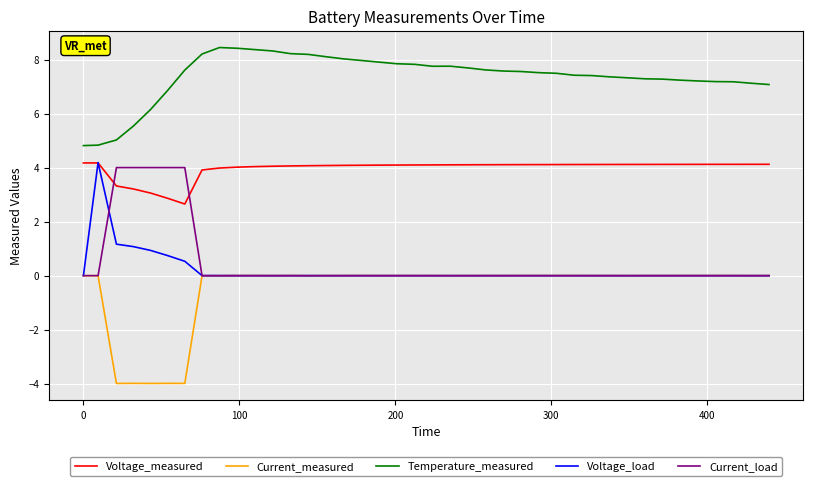

True or false: Temperature_measured and Current_measured cross at least once.

False